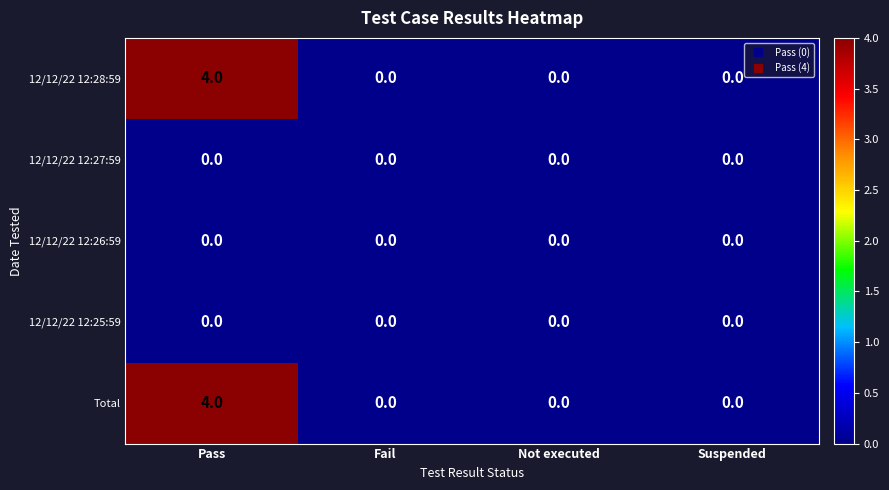

At how many categories does at least one series exceed 3?

1